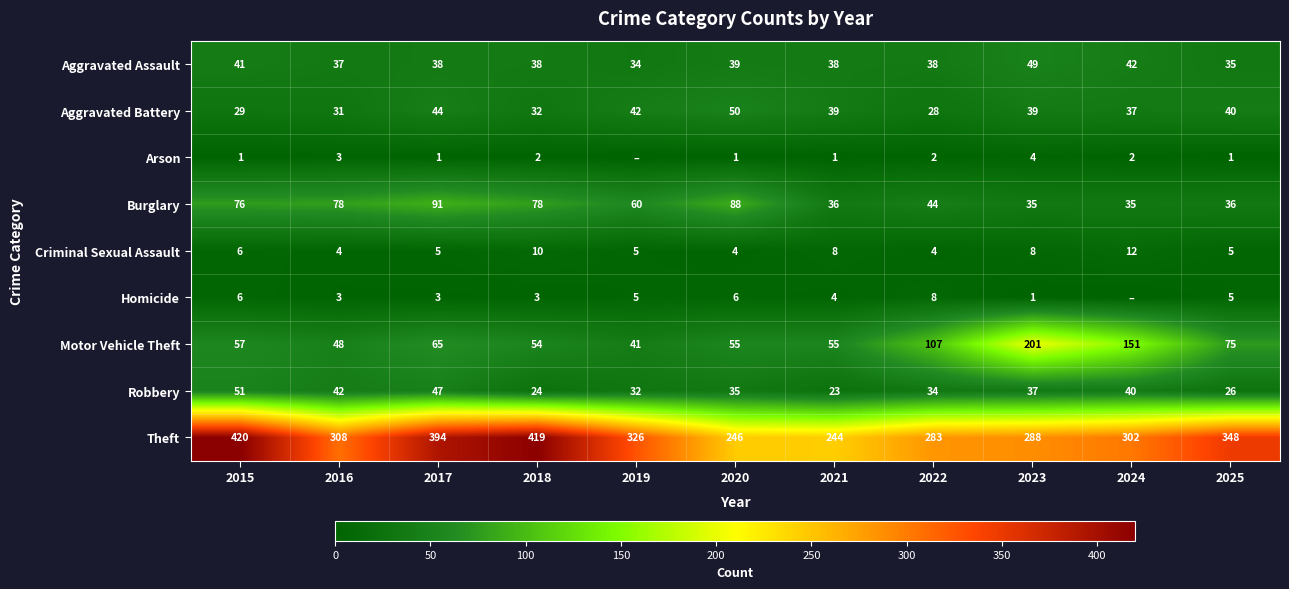

True or false: Arson has a value of -1 at 2019.

False